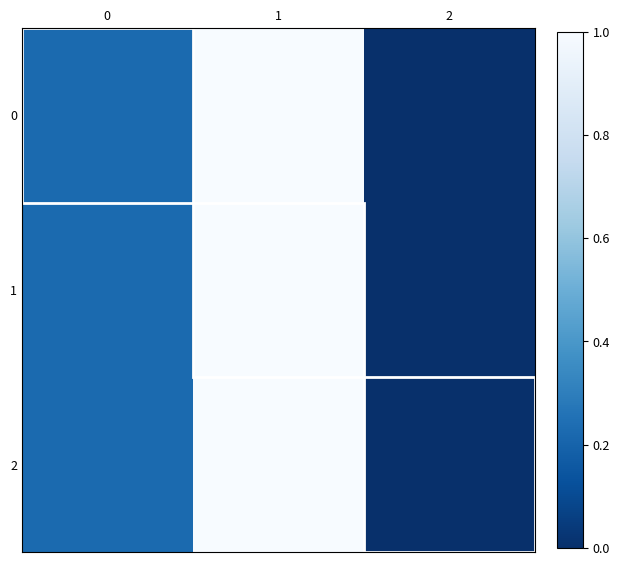

At how many categories does at least one series exceed 0?

2